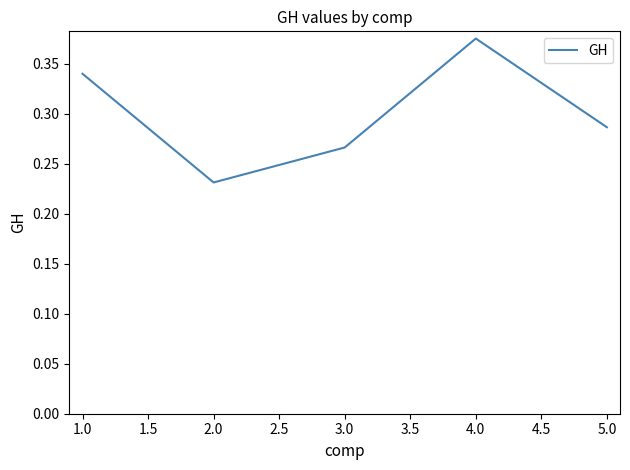

The chart shows a value of 0.3 at 2.0. True or false?

False